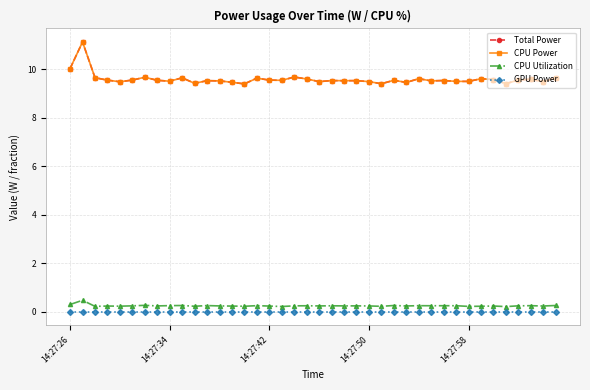

Does the chart have visible grid lines?

Yes